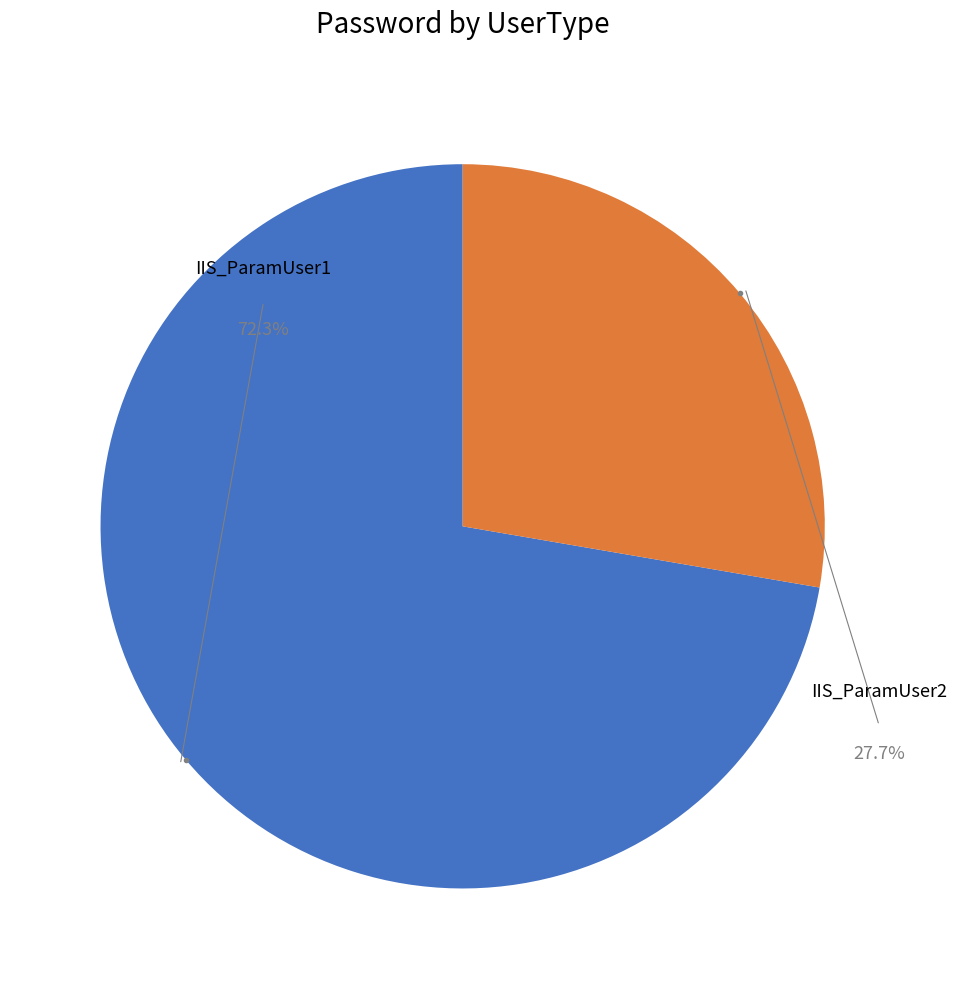

Count the number of slices in the pie.

2